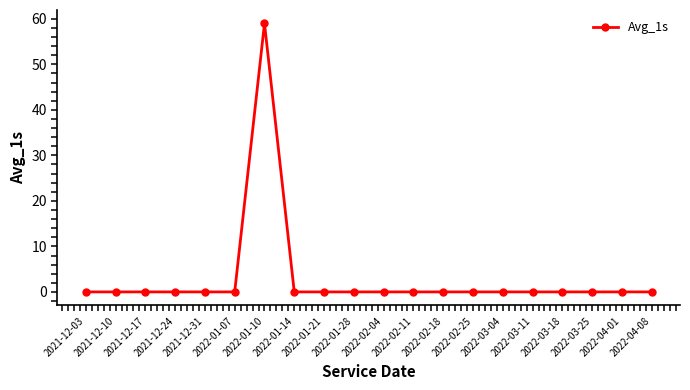

How many lines are shown in the chart?

1